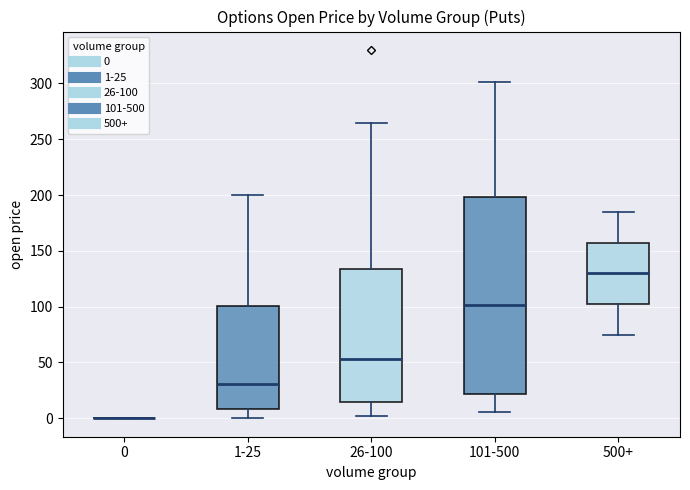

Reading left to right, read every box against the y-axis: the position of its median line, the range the box covers, and the ends of its whiskers. The values are not printed on the chart, so give them approximately, as read against the axis.

0: box collapsed to a line at 0, whiskers 0 to 0
1-25: median 30, box 10 to 100, whiskers 0 to 200
26-100: median 55, box 15 to 135, whiskers 5 to 265
101-500: median 100, box 20 to 200, whiskers 5 to 300
500+: median 130, box 105 to 160, whiskers 75 to 185